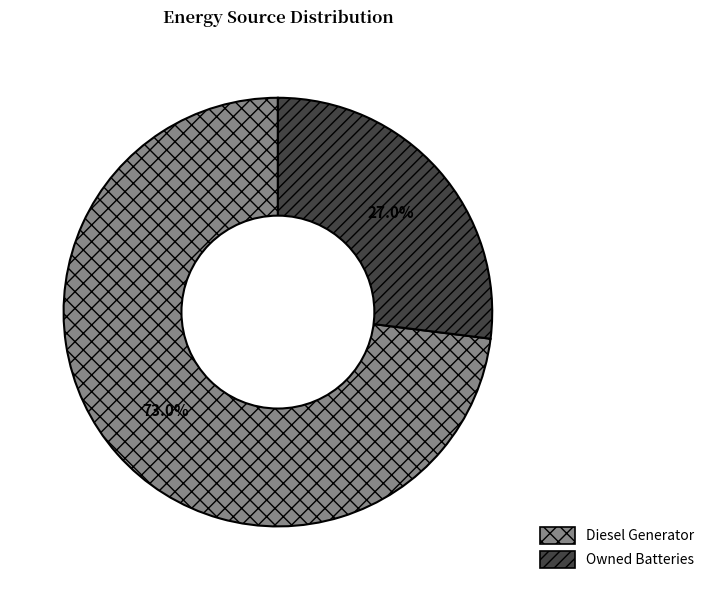

How many slices are in this pie chart?

2